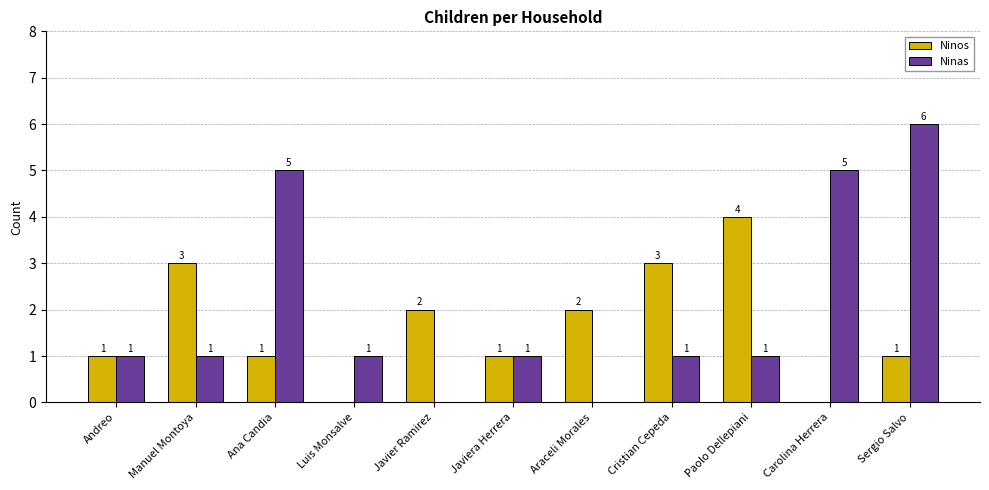

Reading left to right, transcribe all the data shown in this chart.

Ninos: 1	3	1	0	2	1	2	3	4	0	1
Ninas: 1	1	5	1	0	1	0	1	1	5	6